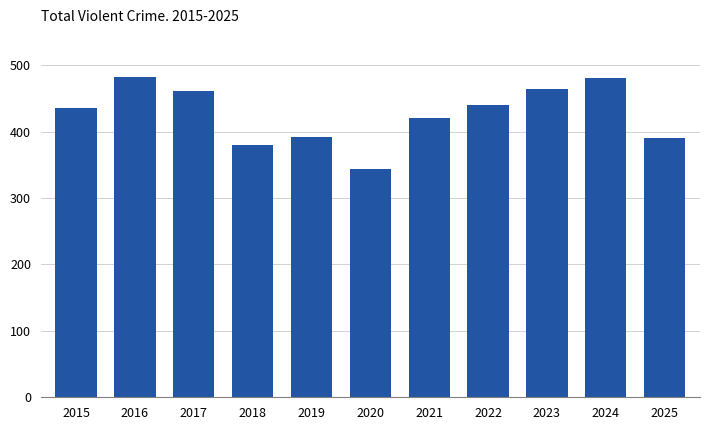

What is the sum of all values?

4690